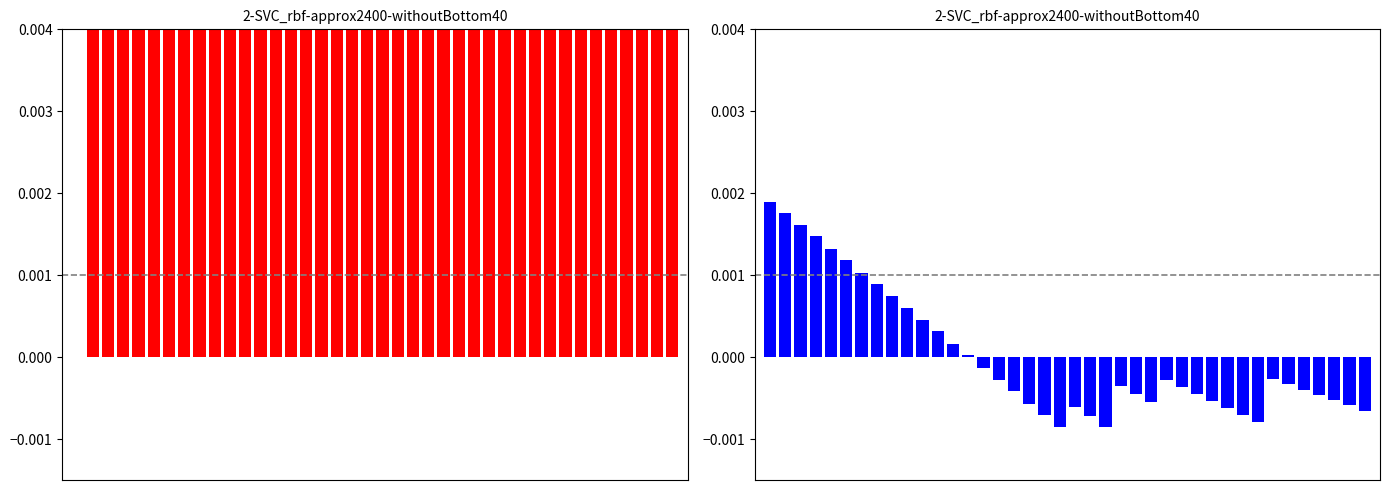

Reading right to left, list all the values displayed in this chart.

debt_capital: 0.4	0.4	0.4	0.4	0.3	0.3	0.3	0.3	0.3	0.3	0.3	0.3	0.3	0.3	0.2	0.2	0.2	0.2	0.2	0.2	0.2	0.2	0.2	0.2	0.1	0.1	0.1	0.1	0.1	0.1	0.1	0.1	0.1	0.1	0.1	0.0	0.0	0.0	0.0	0.0
cost_capital: -0.0	-0.0	-0.0	-0.0	-0.0	-0.0	-0.0	-0.0	-0.0	-0.0	-0.0	-0.0	-0.0	-0.0	-0.0	-0.0	-0.0	-0.0	-0.0	-0.0	-0.0	-0.0	-0.0	-0.0	-0.0	-0.0	0.0	0.0	0.0	0.0	0.0	0.0	0.0	0.0	0.0	0.0	0.0	0.0	0.0	0.0